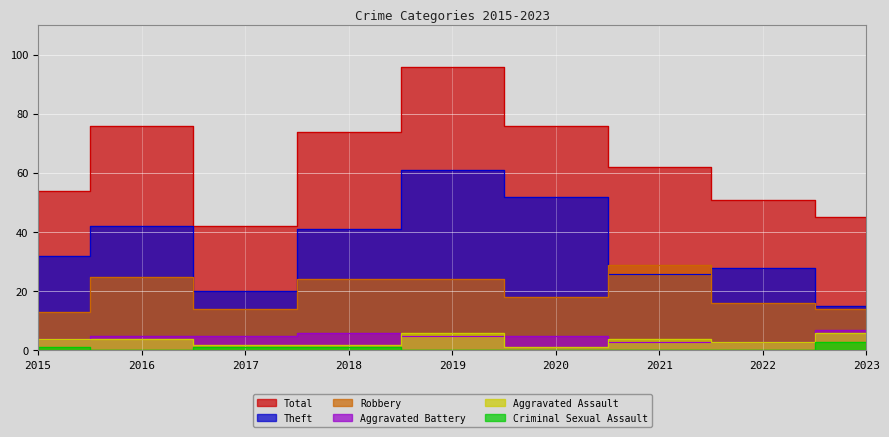

What is the difference between the maximum and minimum values in the Theft series?

46